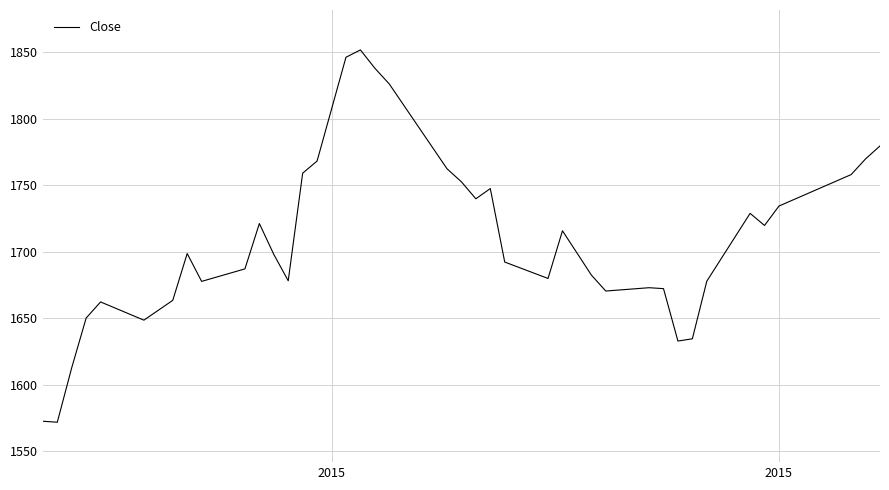

What is the sum of all values?

68350.7